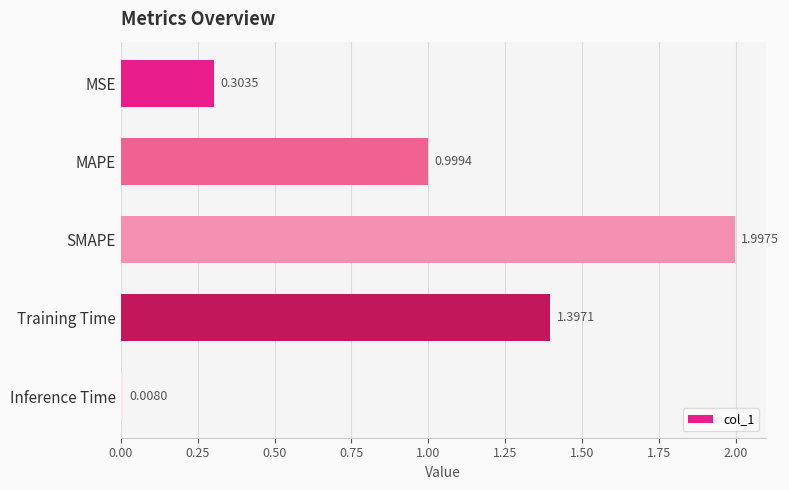

Rank the categories by value from highest to lowest.

SMAPE, Training Time, MAPE, MSE, Inference Time